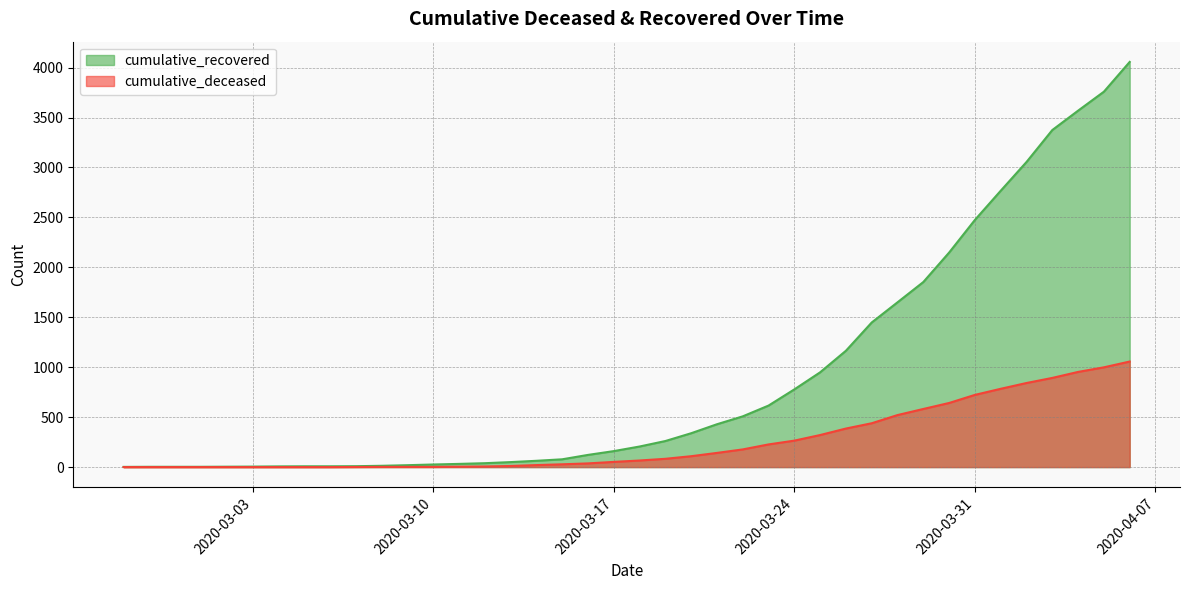

What is the maximum value shown in the chart?

4057